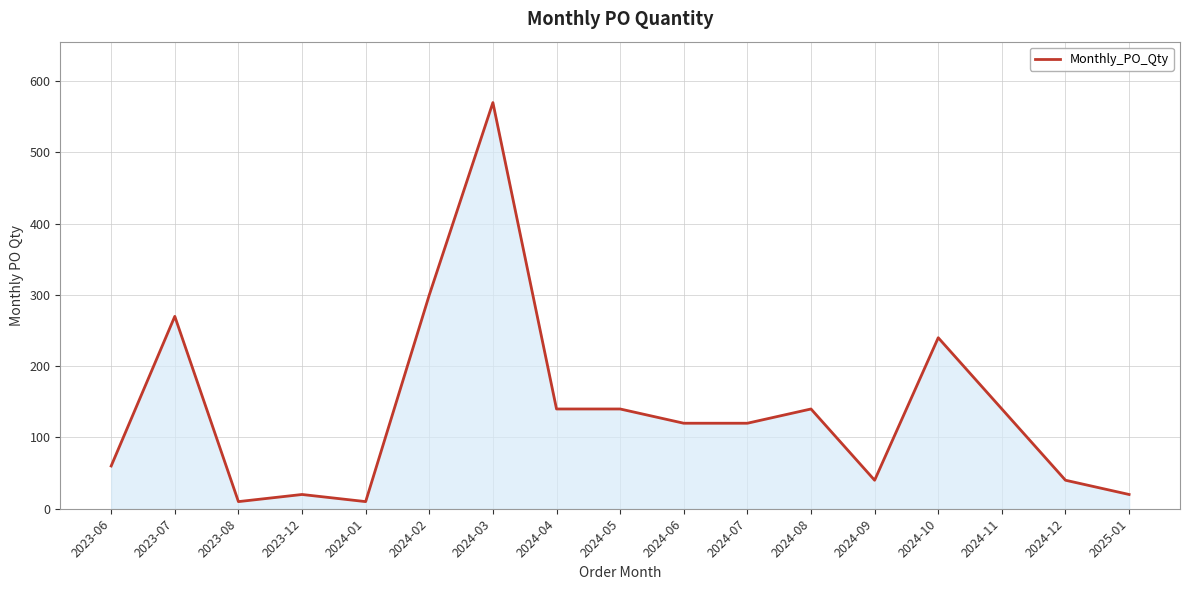

What is the maximum value shown in the chart?

570